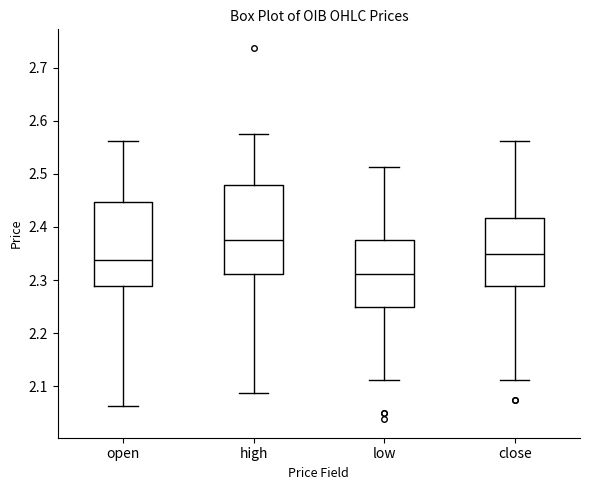

Where is the lower edge of the box for close on the y-axis? The values are not printed on the chart, so give them approximately, as read against the axis.

2.29